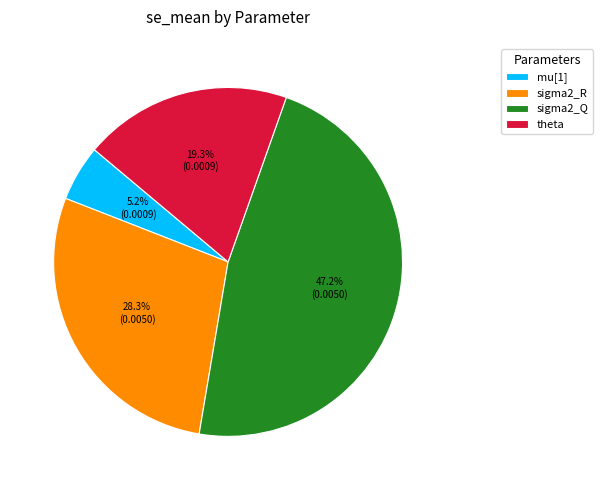

Is it true that sigma2_R is 43% of the pie?

False